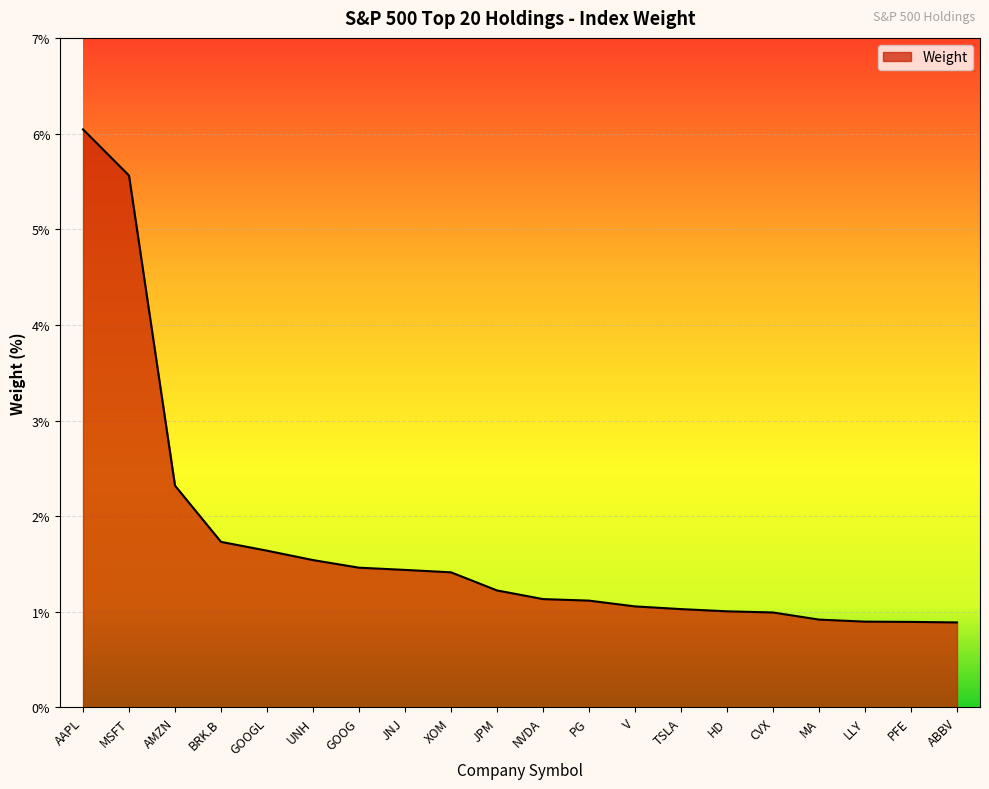

Is it true that the value at LLY is 0.4?

False